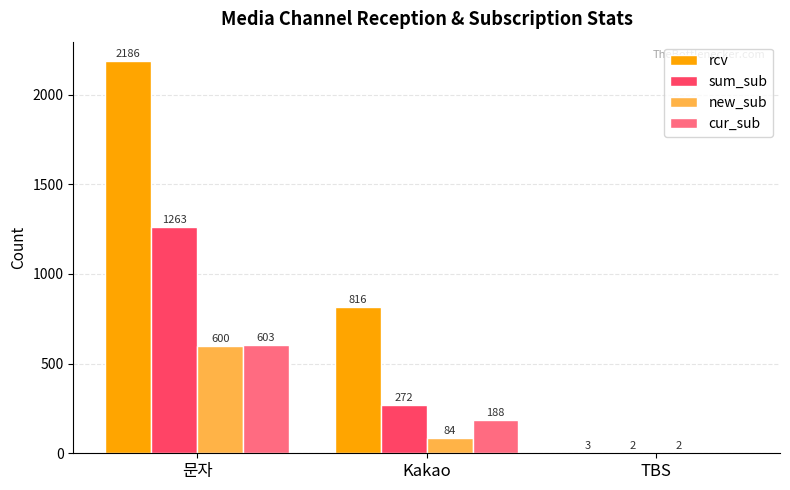

Which category has the highest value across all series?

문자